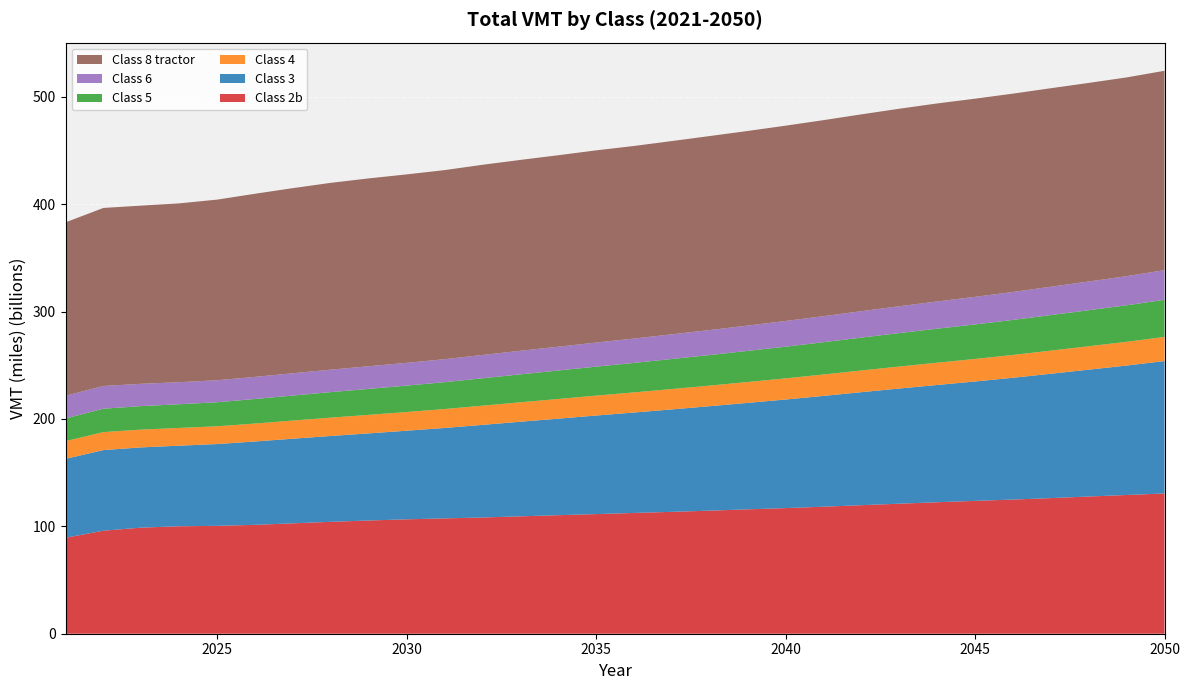

Reading left to right, transcribe all the data shown in this chart.

Class 2b: 89367047258	95977015103	98812825093	100094998262	100480428369	101424489851	102816579379	104230371474	105455483885	106552688626	107424452369	108253886031	109351818811	110401165432	111417835072	112489457631	113510538094	114627982591	115850123693	116997355307	118310307563	119717735523	121104573397	122464947899	123740973616	124960976971	126310356730	127802964994	129218124555	130641797616
Class 3: 73491209528	75058850216	74732068170	75056362035	76161660589	77621935152	78824143867	79954302377	81126438449	82515567903	84225810466	86247875384	88082187836	89903375495	91787951690	93531581020	95407949582	97274880077	99140713889	101139003489	103182906147	105260424586	107264271525	109199497978	111173512067	113428118479	115822941164	118129175965	120538638987	123324758518
Class 4: 16520378018	16751666086	16583323470	16511942220	16557685158	16722257362	16890767928	17088339593	17262556084	17432091594	17617008402	17882334217	18106774449	18331013863	18560956767	18749578162	18987088573	19201495496	19451992116	19687038560	19940664954	20197916946	20476181735	20750239584	21001444423	21268081895	21550455521	21826740426	22125466912	22481978241
Class 5: 21162307201	21781207474	21876699449	22056979412	22392723421	22851304902	23305101083	23762269052	24185218020	24574021166	24995315890	25529946187	26015867346	26490974044	26992049079	27460097467	27971500229	28471880452	28978023799	29522217276	30073875231	30625810228	31170182519	31688762523	32144738176	32604537868	33083331053	33547439679	34027519884	34590984593
Class 6: 21091781567	21163519149	20772978430	20535995156	20494574836	20605713318	20747433204	20918246976	21075140453	21225094027	21427203499	21712001880	21953688763	22184783429	22444269251	22685029916	22981952520	23270038111	23576479434	23913899486	24248677947	24609875997	24984865263	25353501920	25688496716	26038608940	26399908478	26753625869	27126461958	27570635908
Class 8 tractor: 161513165543	165833835900	165951663770	166563777972	168228600747	170541530605	172436733111	173990397454	174970123218	175504947152	176099617242	177122838114	177771998793	178326561102	178984032831	179352976607	179997996228	180679173597	181251099851	181920428178	182564055297	183310418623	183965134659	184426295534	184571475281	184729680953	184895589065	184945638188	185089970625	185700776885